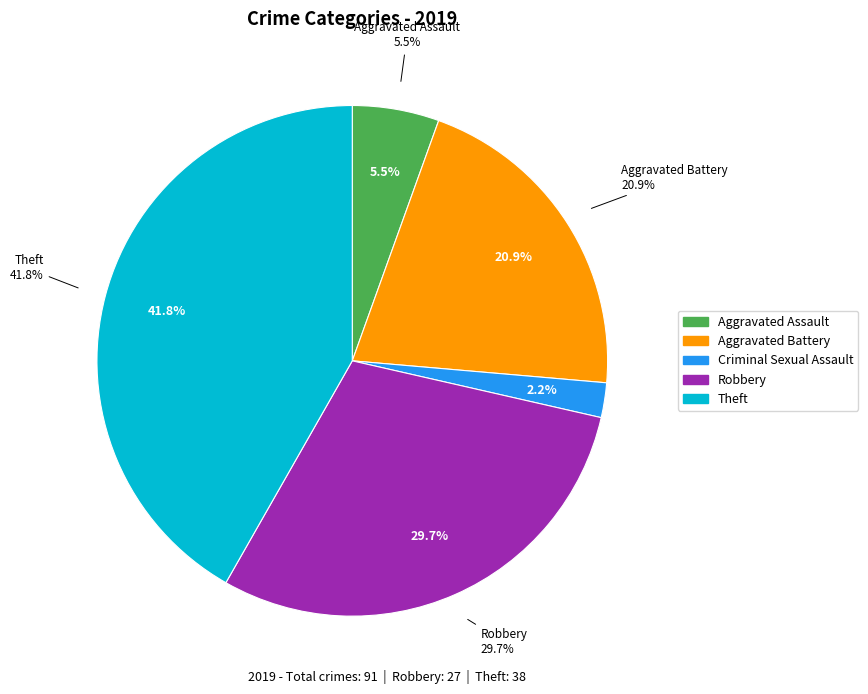

Approximately how many times larger is the value at Theft compared to Robbery?

1.4